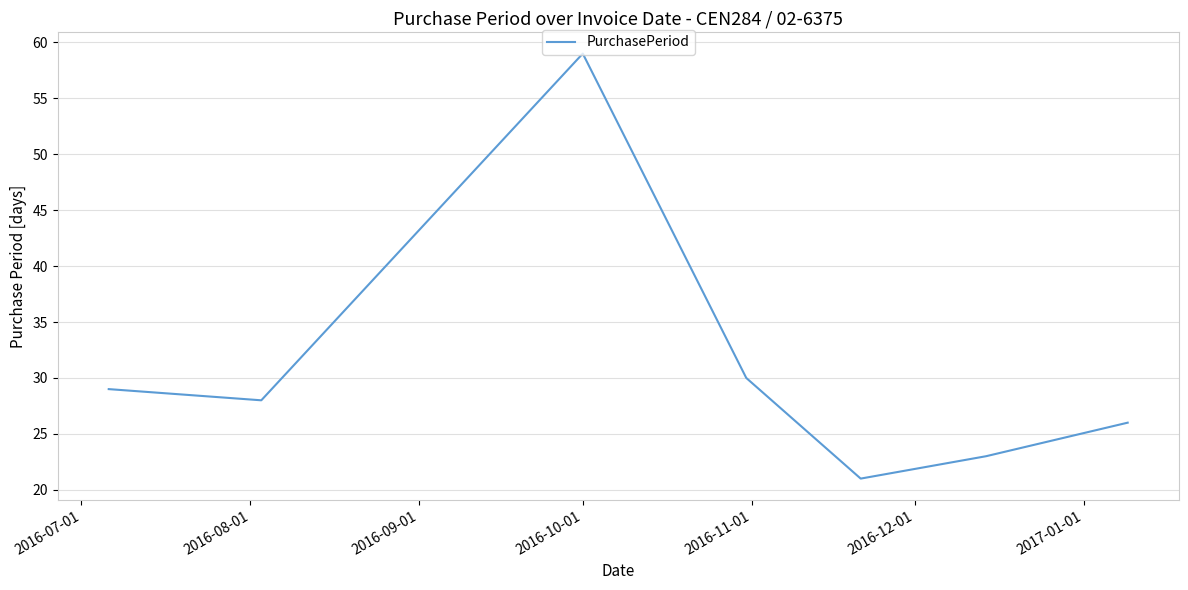

True or false: the data has more than 0 interior local peaks.

True